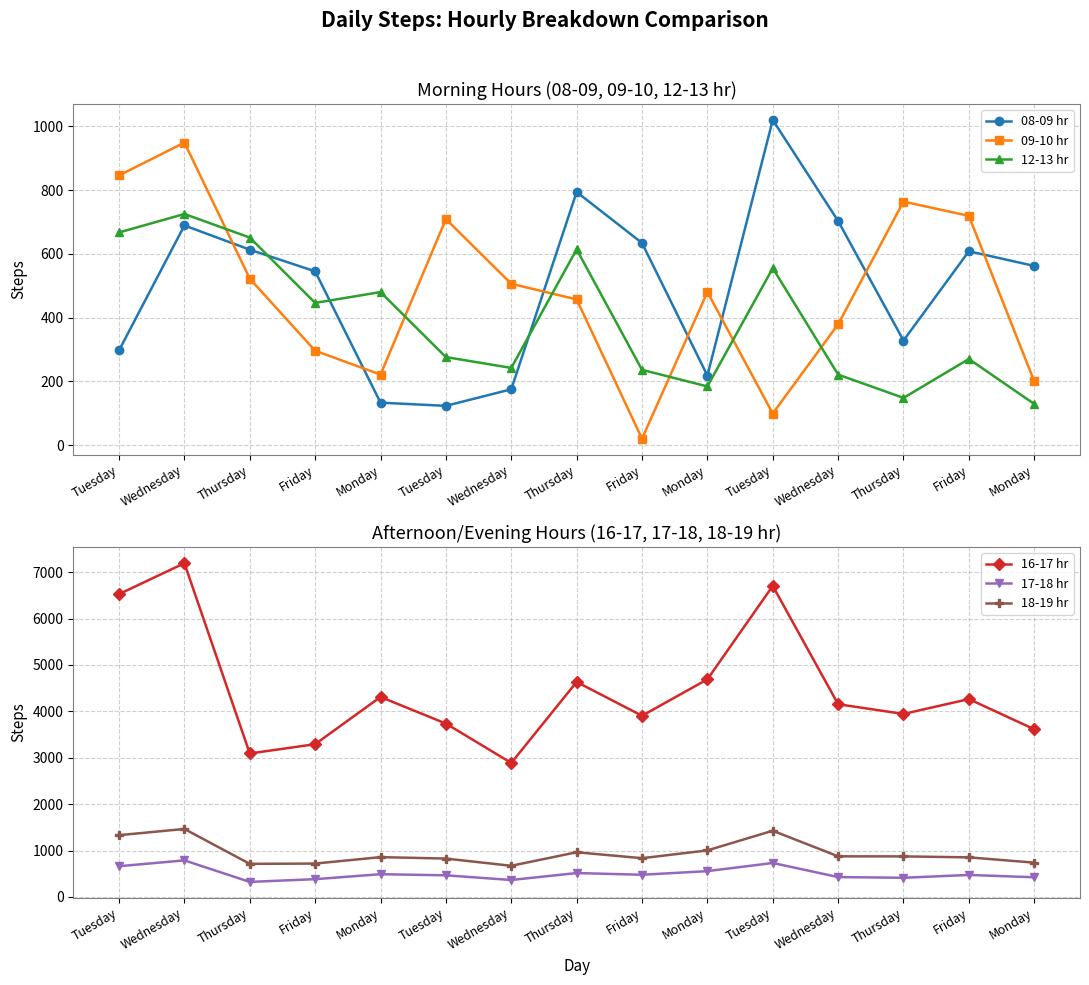

What is the highest value of the 16-17 hr series?

7193